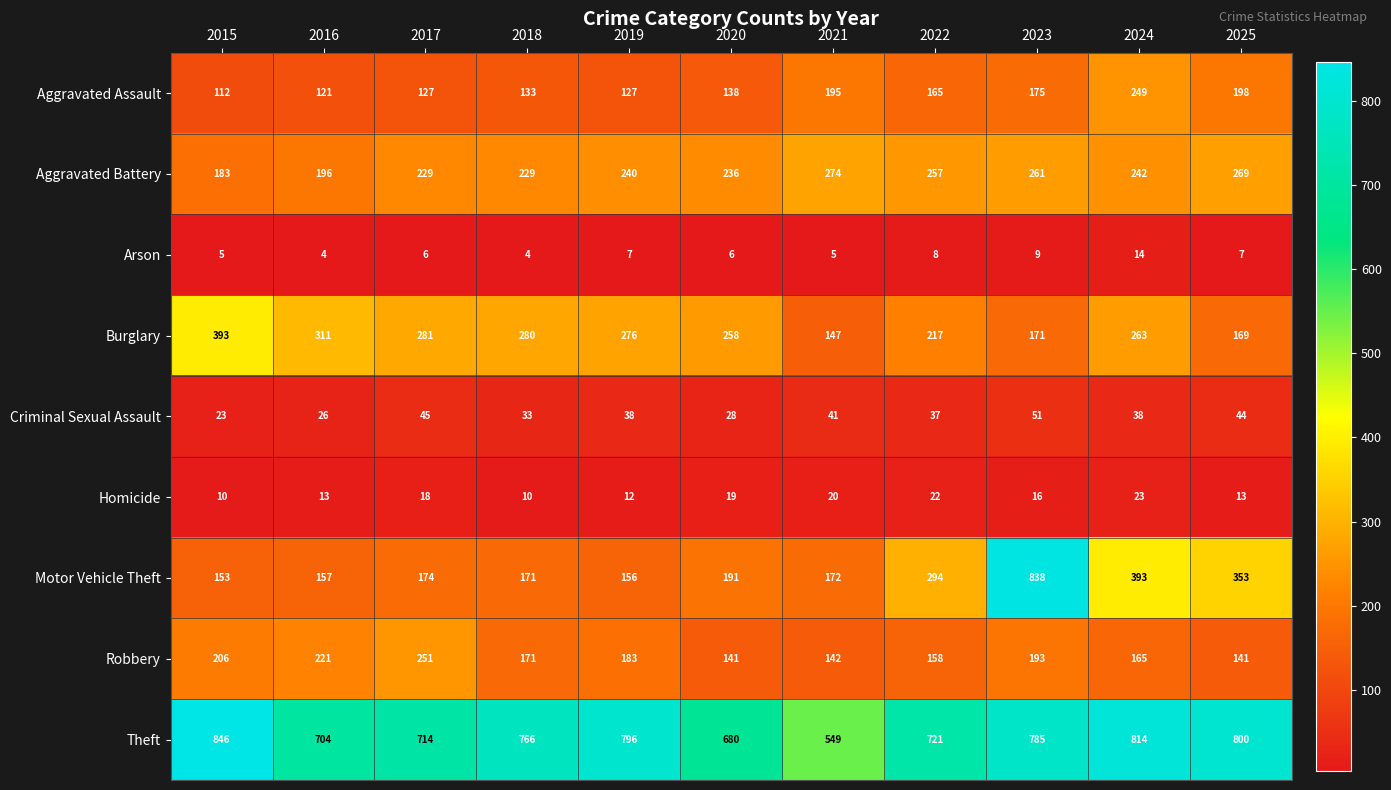

Which category has the highest value in the Homicide series?

2024